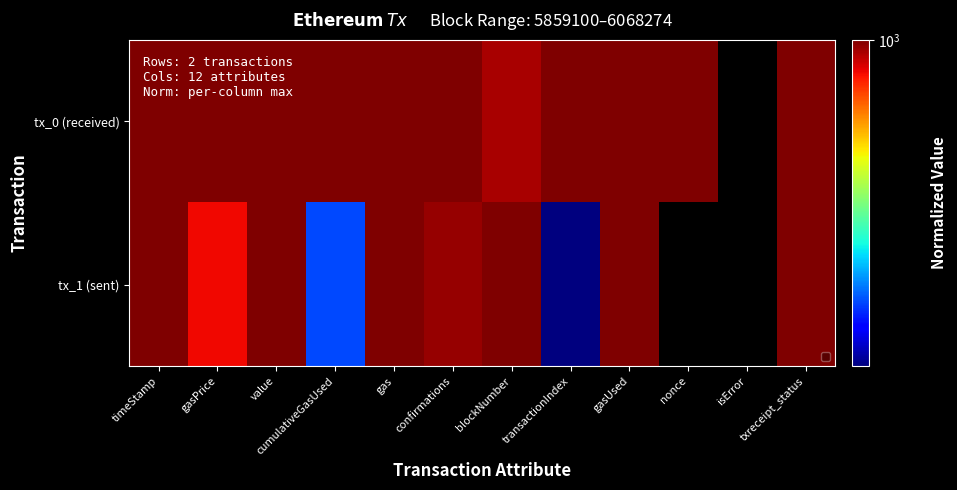

Reading right to left, list all the values displayed in this chart.

tx_0 (received): txreceipt_status=1000.0	isError=0.0	nonce=1000.0	gasUsed=1000.0	transactionIndex=1000.0	blockNumber=965.5	confirmations=1000.0	gas=1000.0	cumulativeGasUsed=1000.0	value=1000.0	gasPrice=1000.0	timeStamp=998.0
tx_1 (sent): txreceipt_status=1000.0	isError=0.0	nonce=0.0	gasUsed=1000.0	transactionIndex=405.8	blockNumber=1000.0	confirmations=979.3	gas=1000.0	cumulativeGasUsed=485.4	value=997.6	gasPrice=913.0	timeStamp=1000.0